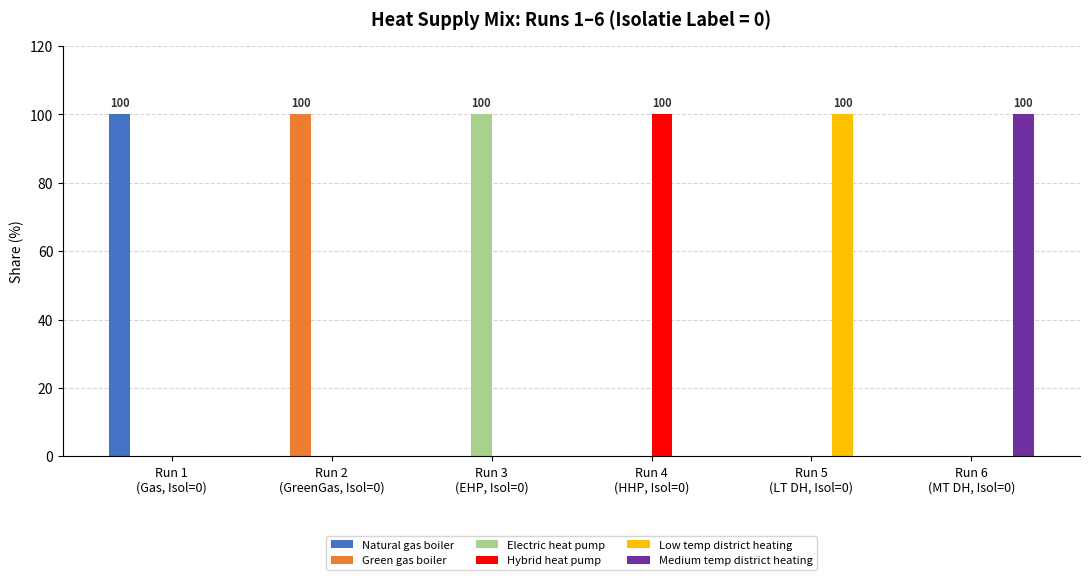

What is the sum of all Electric heat pump values?

100